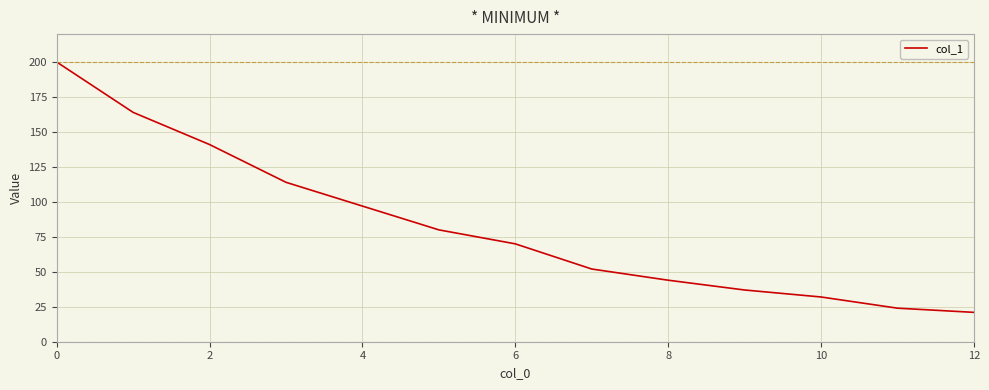

What is the difference between the maximum and minimum values?

179